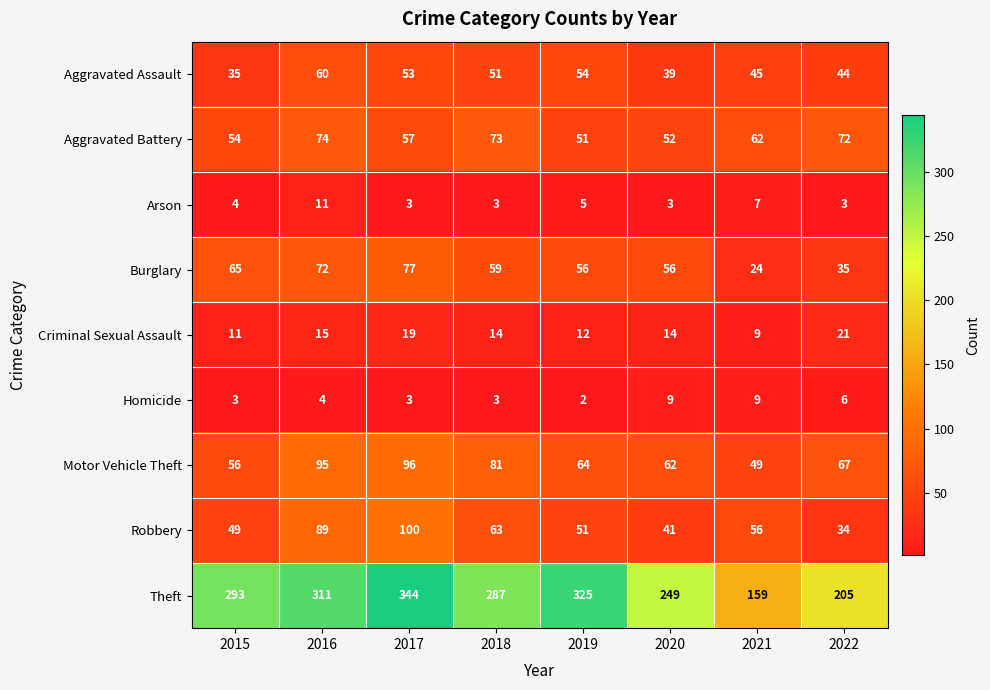

Where does the Aggravated Assault series first go above 51?

2016